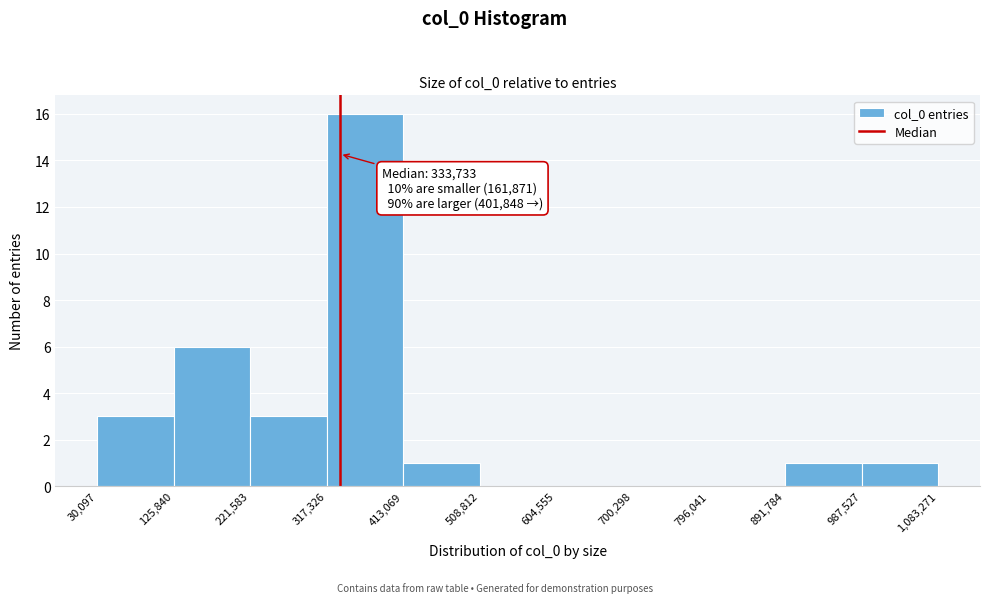

Over which range of the x-axis is the bar tallest?

317,326 to 413,069